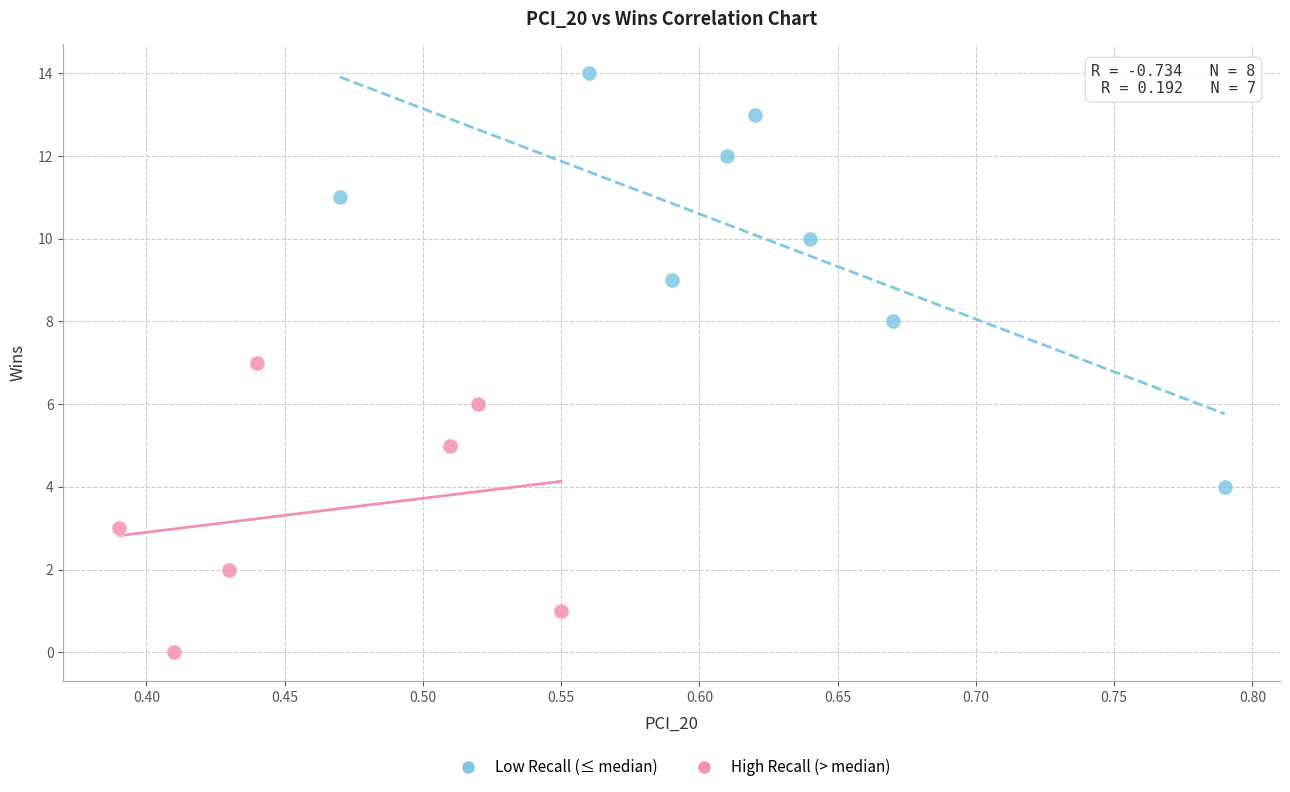

Which series has the largest Y range (max minus min)?

Low Recall (≤ median)